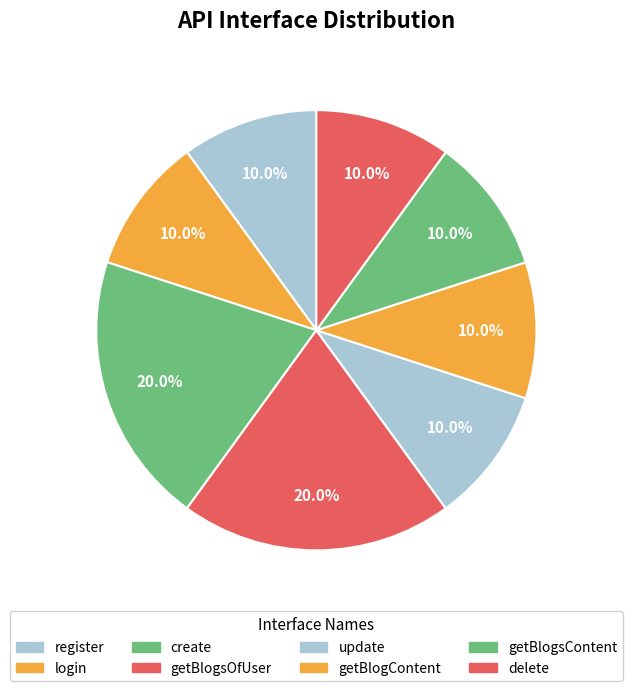

True or false: delete accounts for 16% of the total.

False